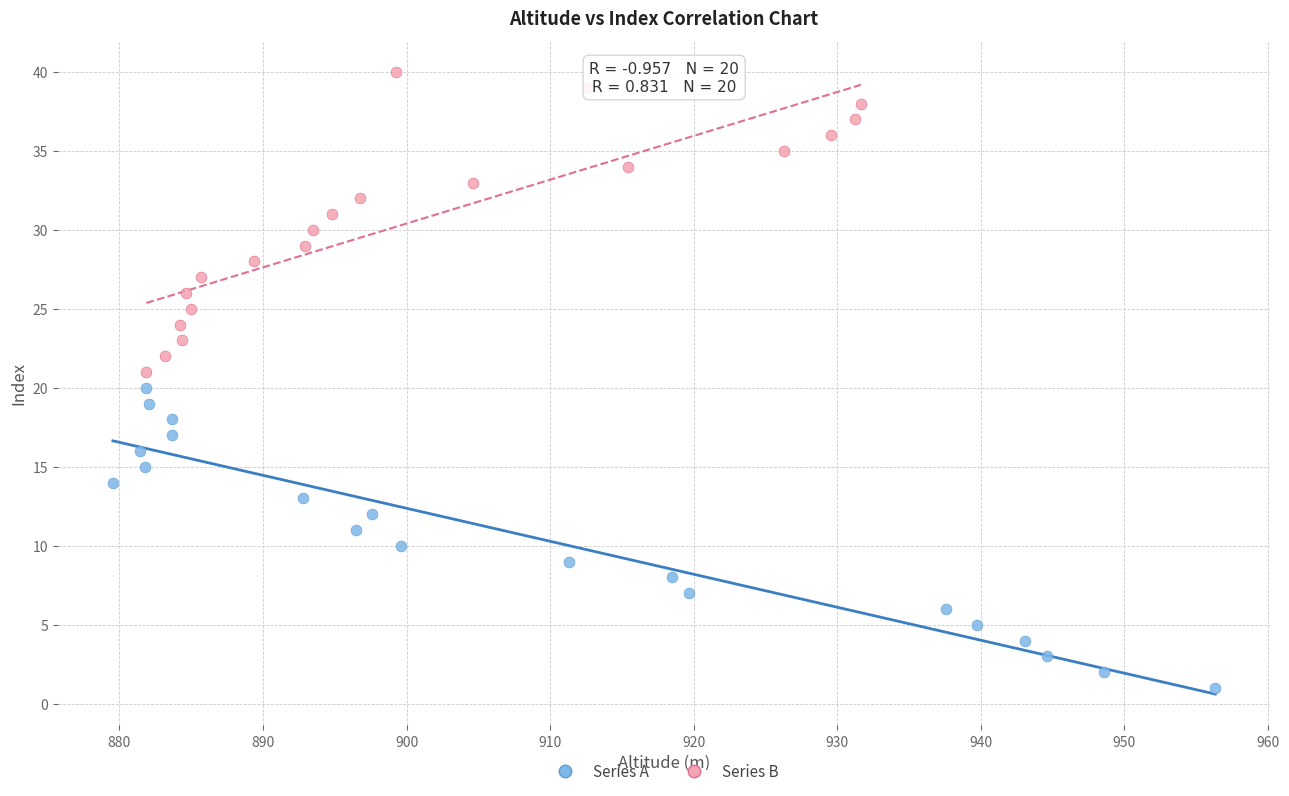

Which series reaches the maximum Y coordinate?

Series B